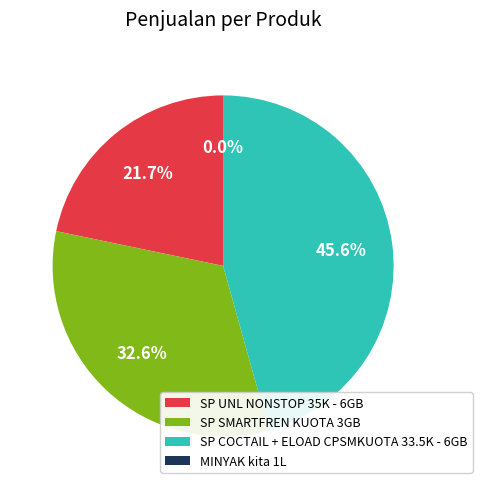

Does any single category account for the majority?

No